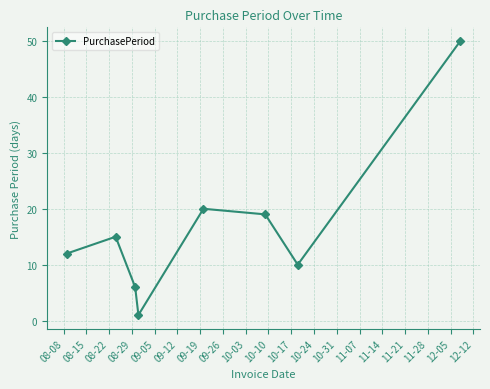

What is the maximum value shown in the chart?

50